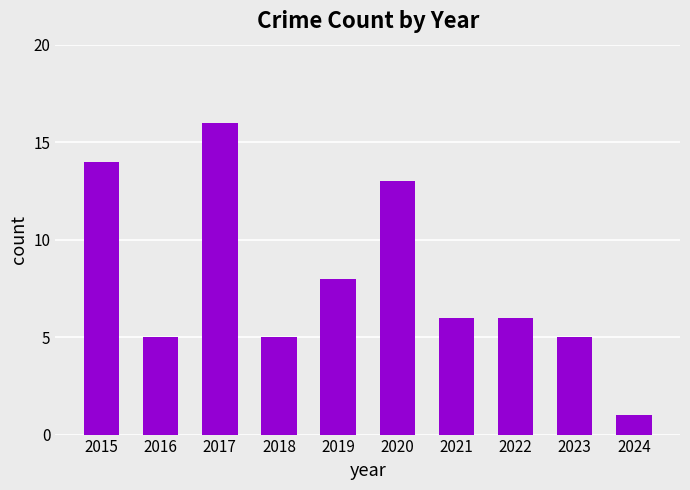

How many categories are shown in the chart?

10